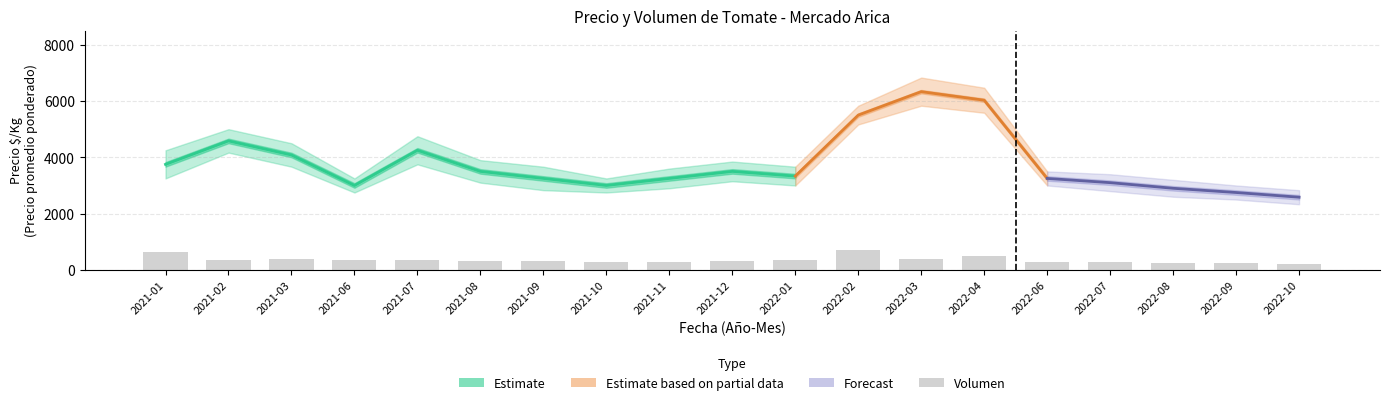

What is the difference between the maximum and minimum values in the Volumen series?

506